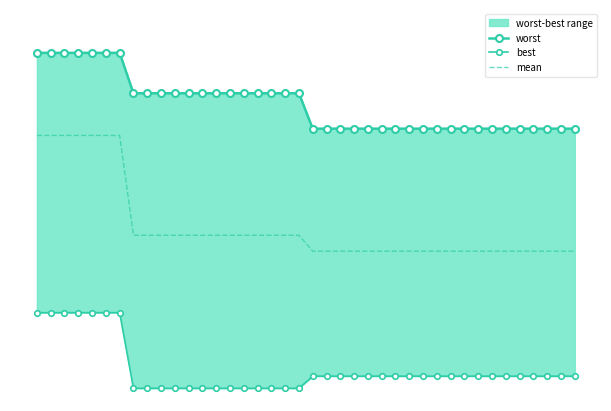

What are all the series names shown in the legend?

worst, best, mean